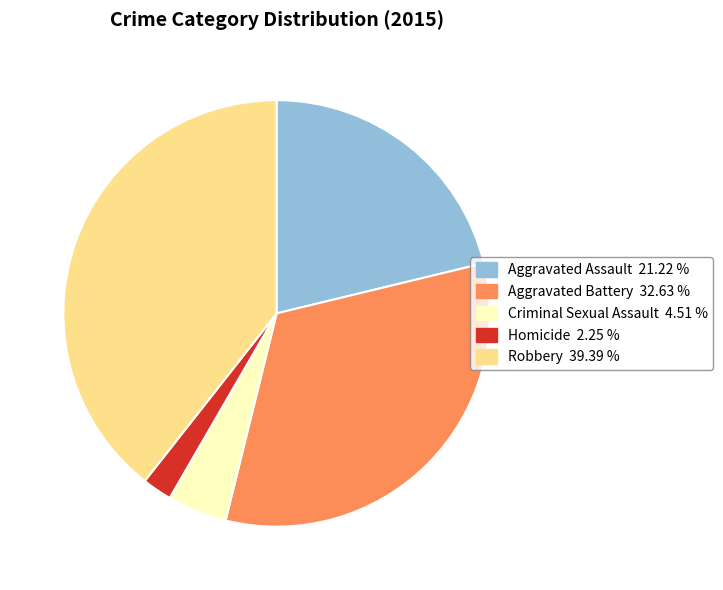

What is the ratio of the value at Aggravated Assault to the value at Criminal Sexual Assault?

4.7